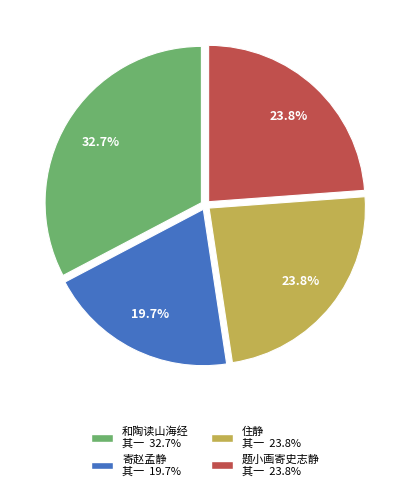

Is there any slice that represents more than half of the pie?

No